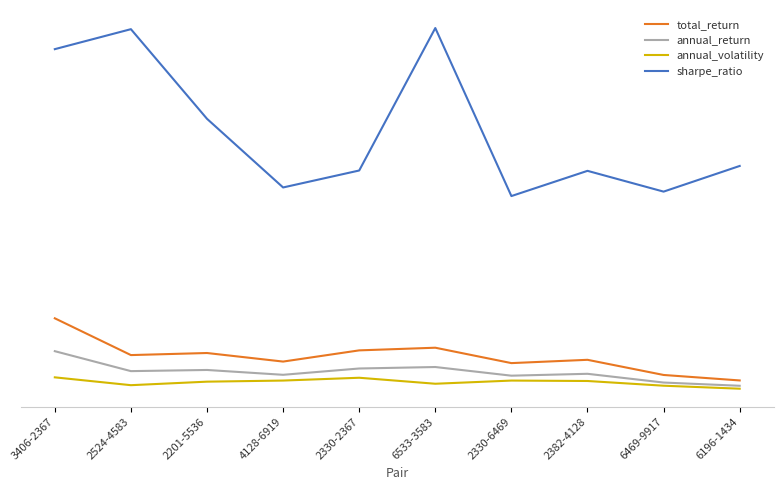

What is the spread (max minus min) of values at 2524-4583?

2.4